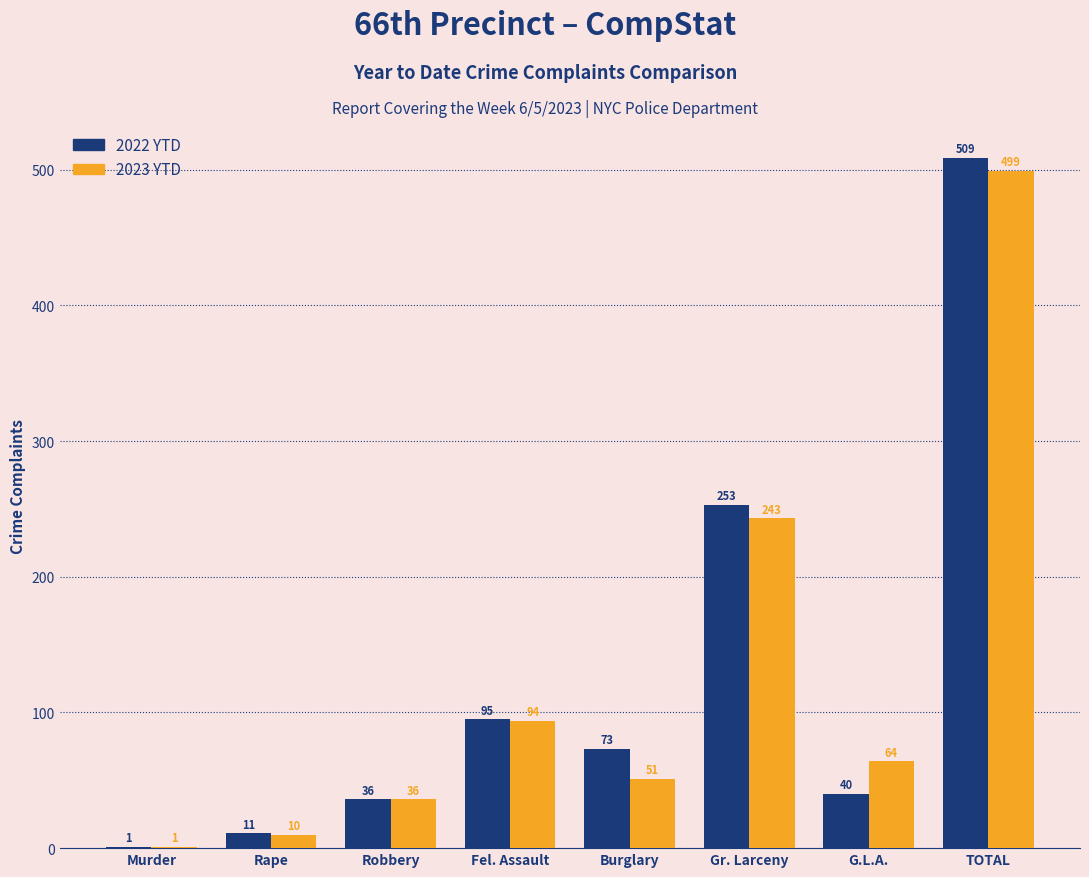

What is the greatest value displayed?

509